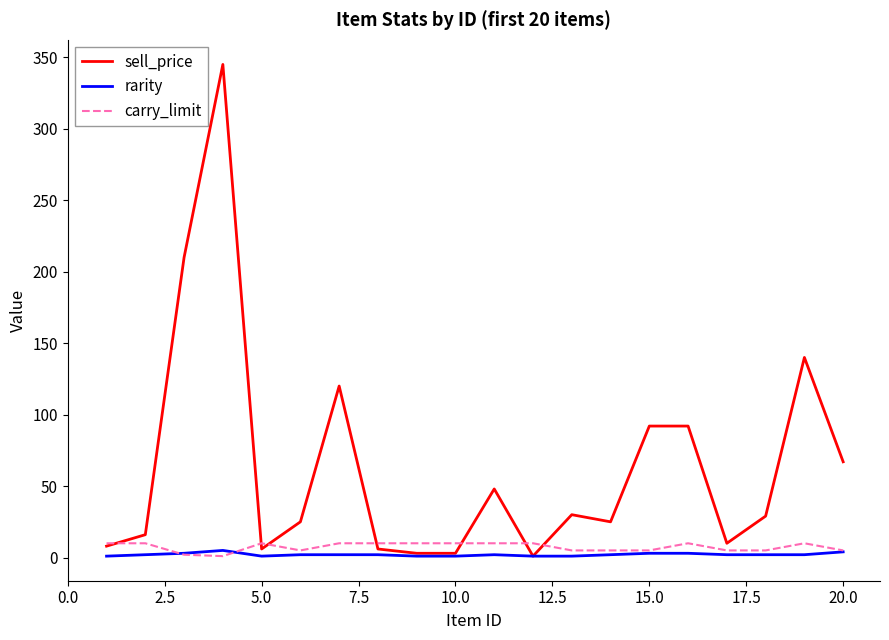

Which series has the largest total across all categories?

sell_price